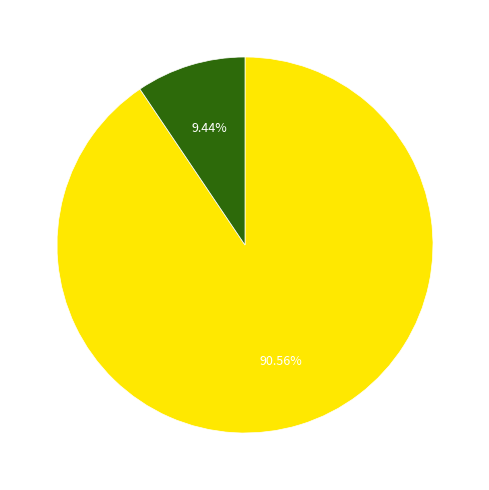

Is there a majority slice in this chart?

Yes